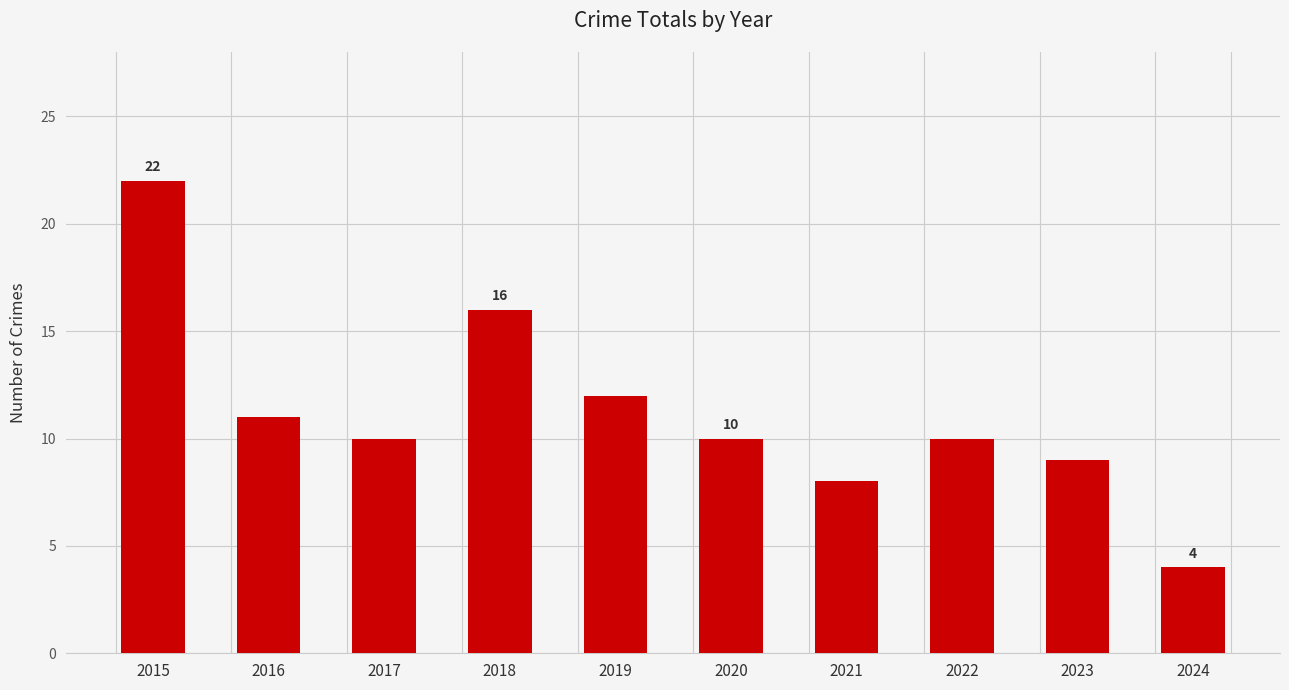

Reading left to right, list all the values displayed in this chart.

2015=22	2016=11	2017=10	2018=16	2019=12	2020=10	2021=8	2022=10	2023=9	2024=4